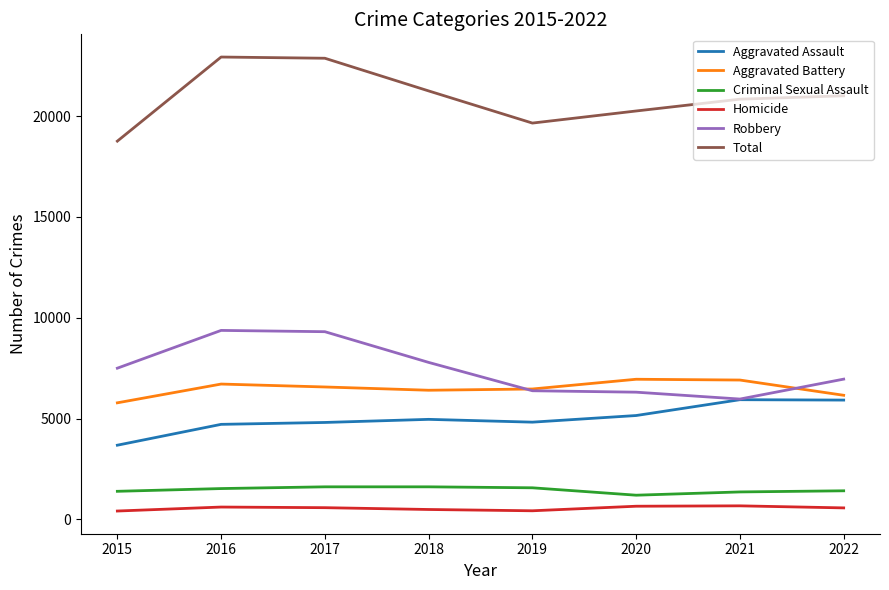

What is the greatest value displayed?

22932